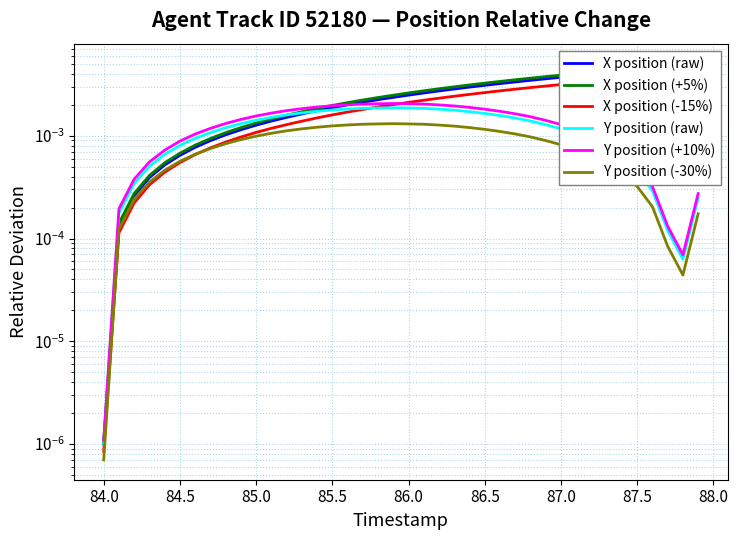

List the series in order of their peak value, highest first.

X position (+5%), X position (raw), X position (-15%), Y position (+10%), Y position (raw), Y position (-30%)